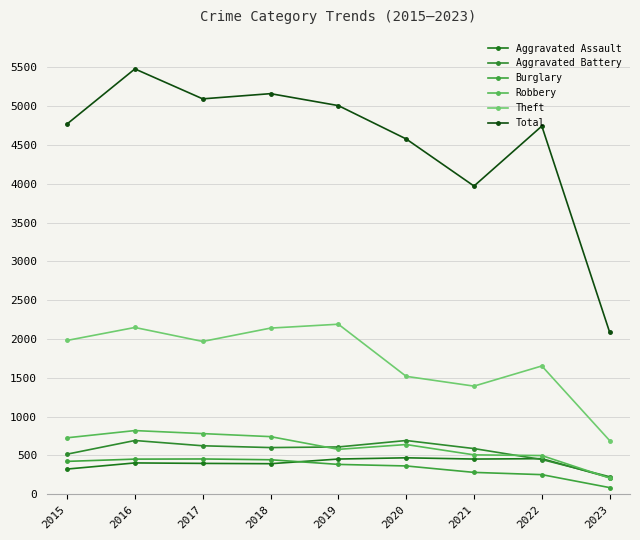

True or false: Theft and Aggravated Battery cross at least once.

False